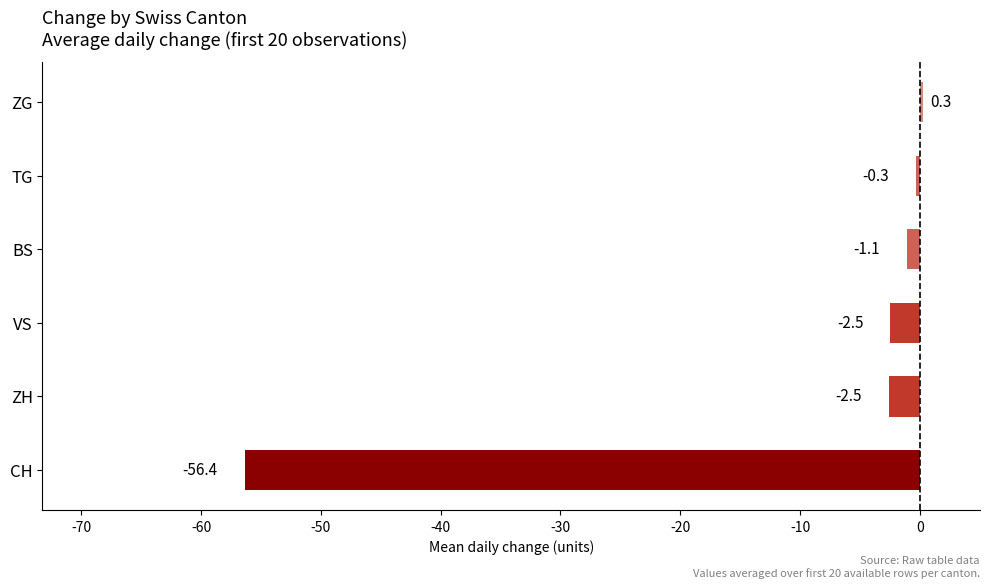

Which label corresponds to the smallest value in the chart?

CH